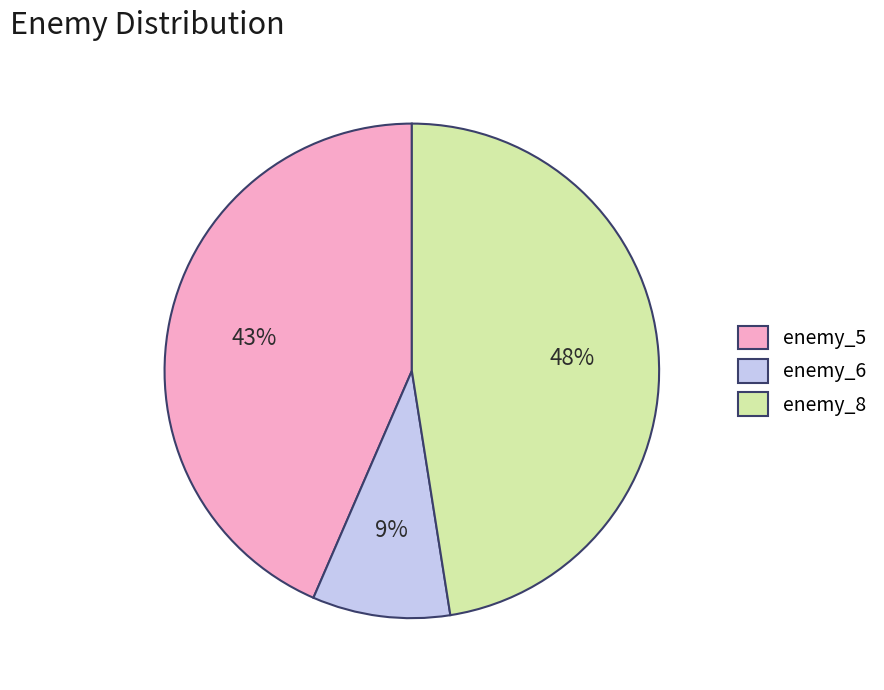

Which category has the biggest portion of the pie?

enemy_8